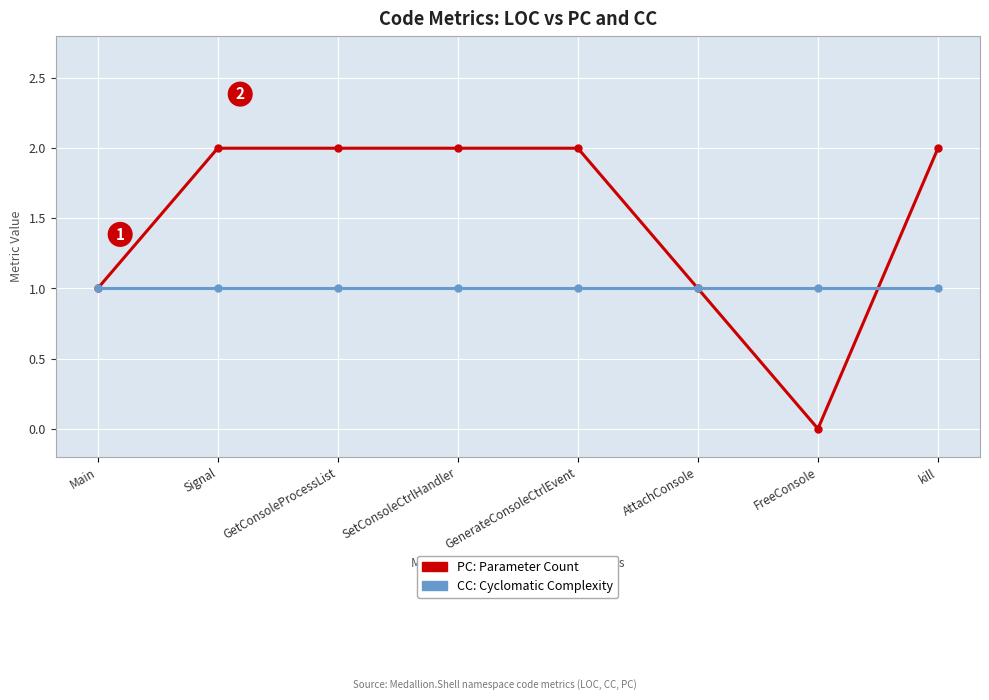

Does the chart have visible grid lines?

Yes